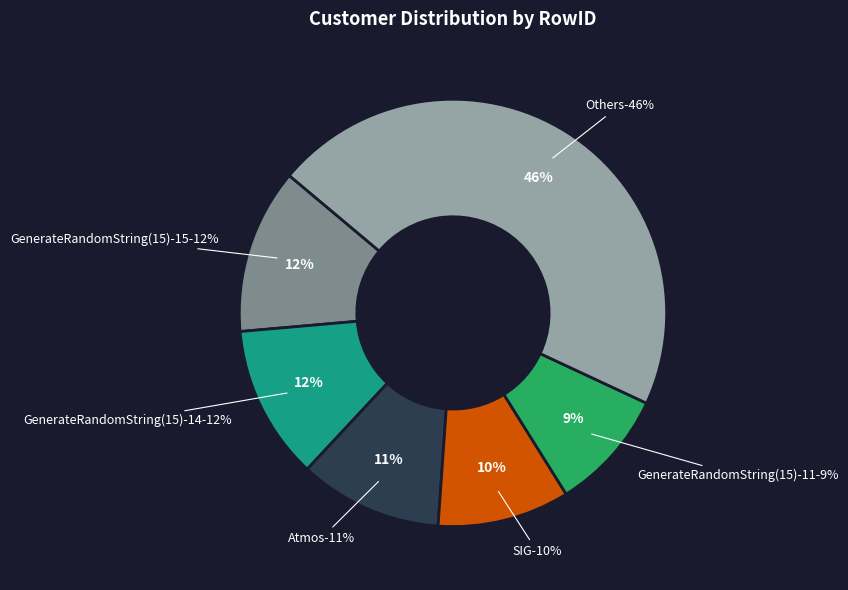

Combined, do sqaTest and GenerateRandomString(15)-11 account for over 50%?

No